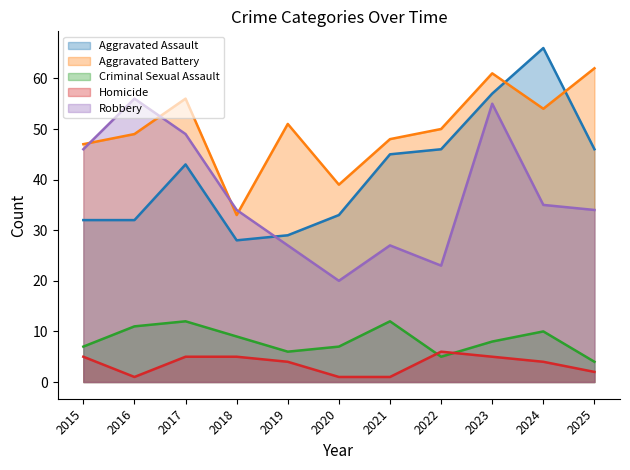

Read the Aggravated Assault value at 2025, to the nearest 10.

50